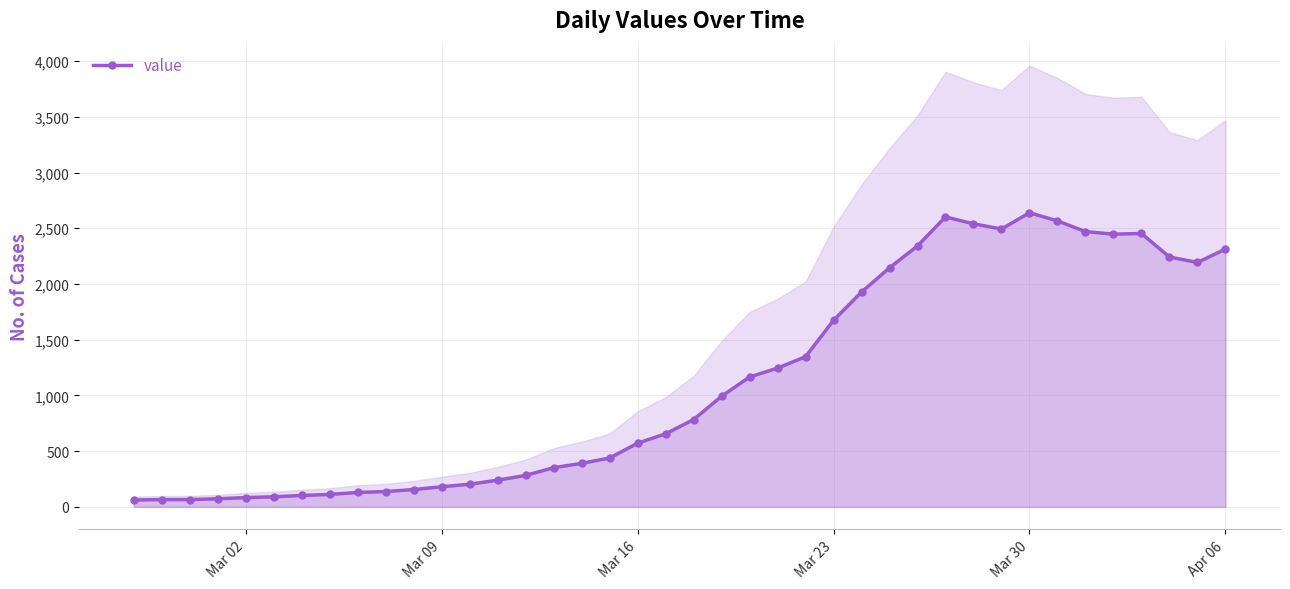

How many values exceed 783?

19